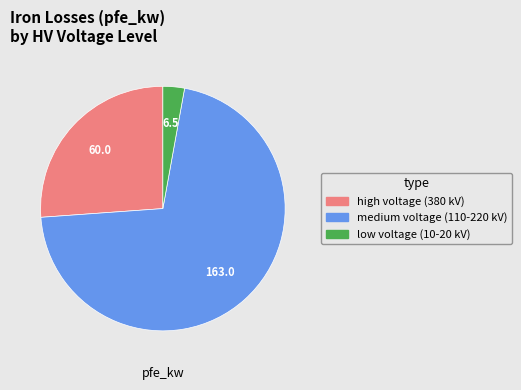

What is the ratio of the value at high voltage (380 kV) to the value at low voltage (10-20 kV)?

9.2